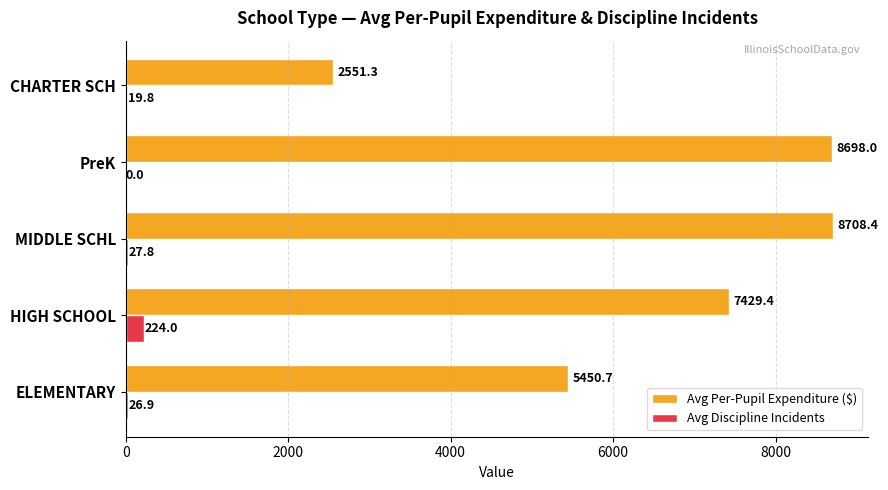

At which label is Avg Discipline Incidents closest to 112?

MIDDLE SCHL